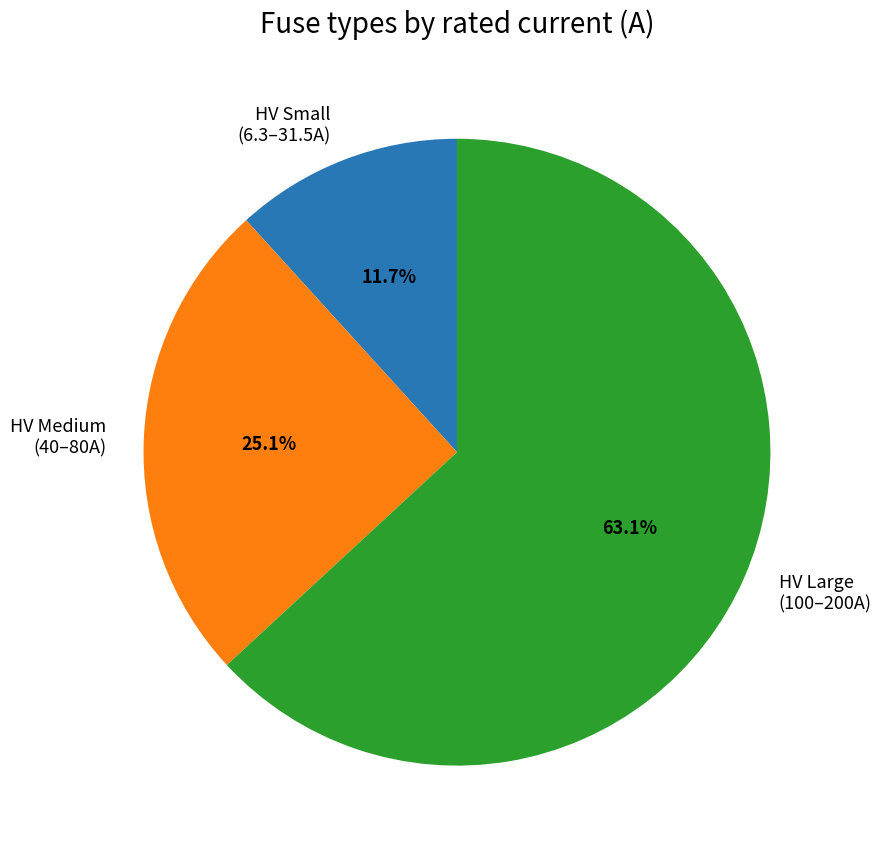

Is HV Large (100–200A) the majority of the pie?

Yes